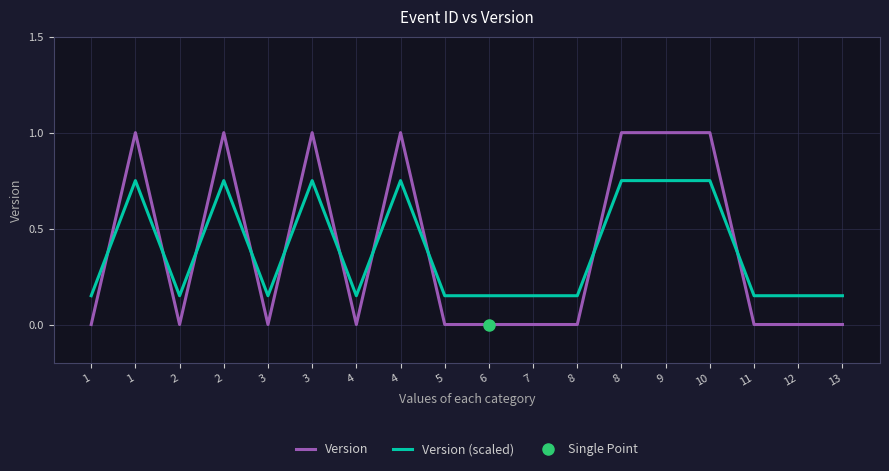

Is the value of Version at 4 greater than the value of Version (scaled) at 4?

No